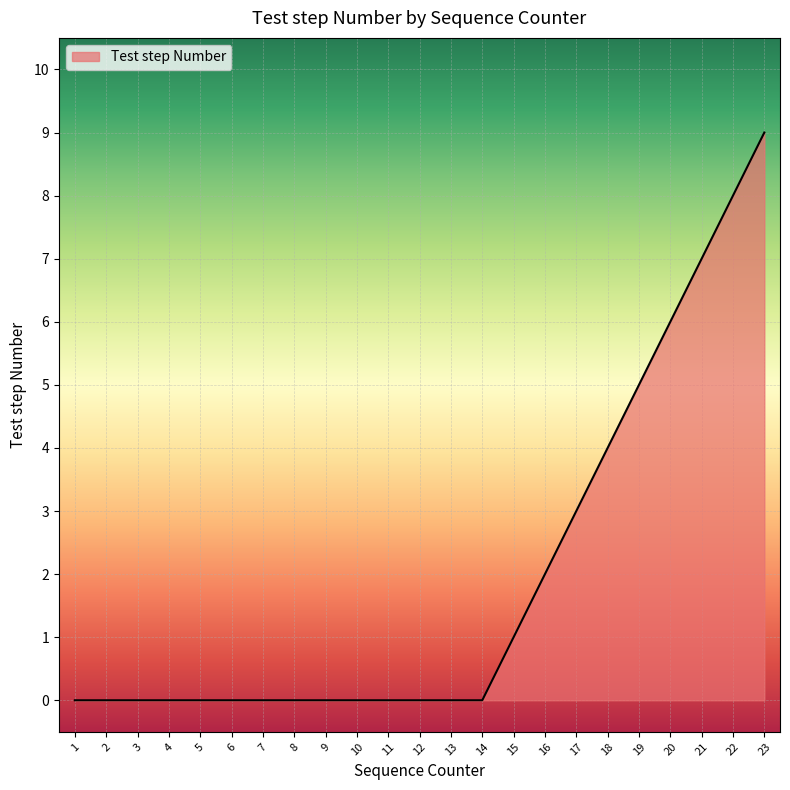

What is the maximum value shown in the chart?

9